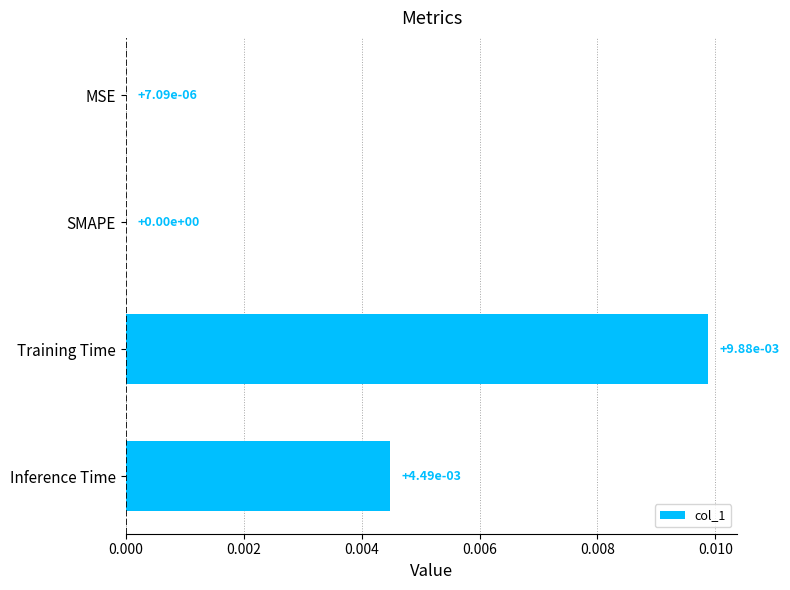

Which label corresponds to the largest value in the chart?

Training Time